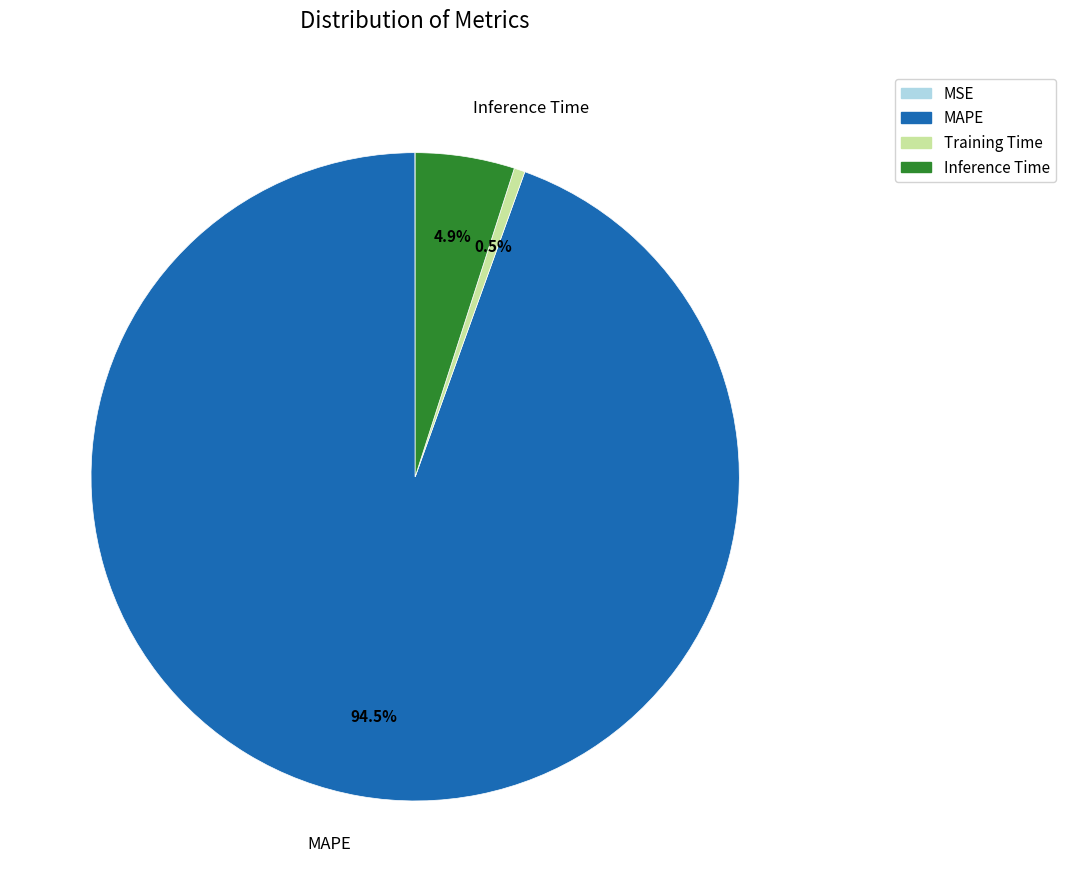

To the nearest percent, what is the difference between the MAPE and Training Time slice percentages?

94%